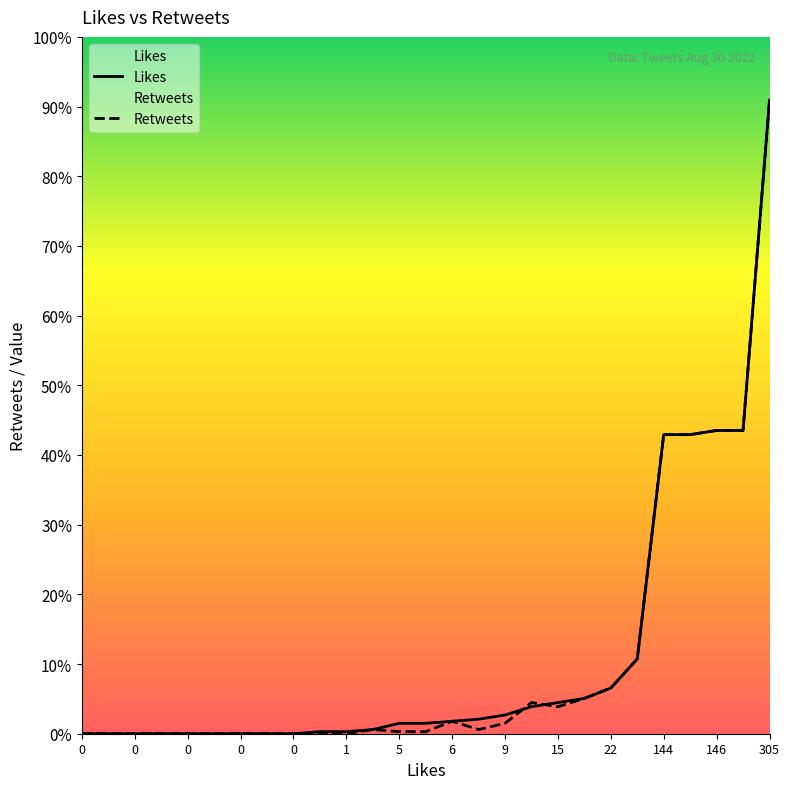

Is it true that Retweets equals 166 at 0?

False